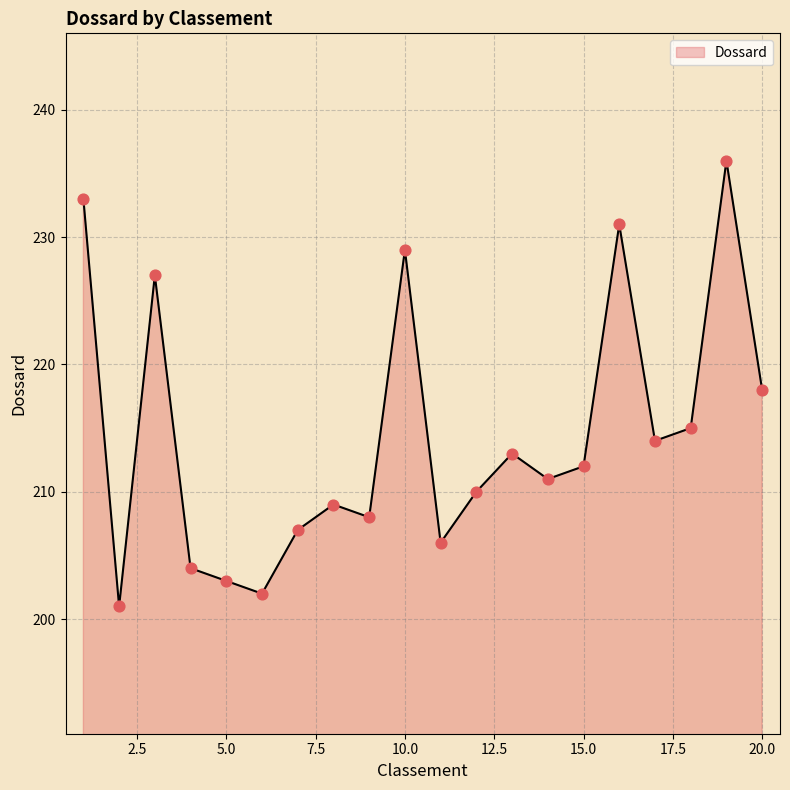

What is the difference between the maximum and minimum values?

35